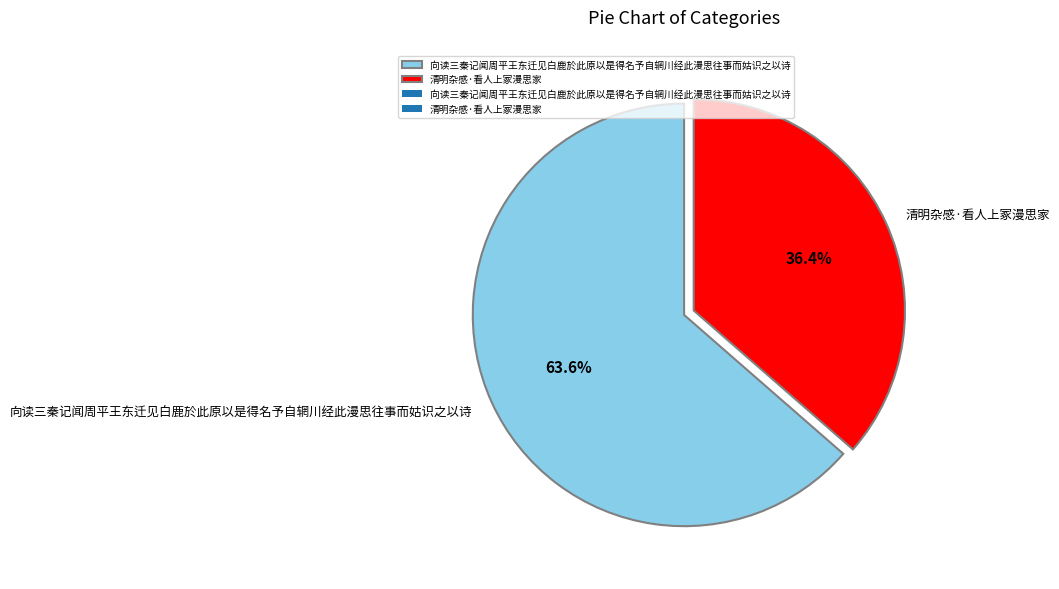

True or false: 向读三秦记闻周平王东迁见白鹿於此原以是得名予自辋川经此漫思往事而姑识之以诗 accounts for 78% of the total.

False